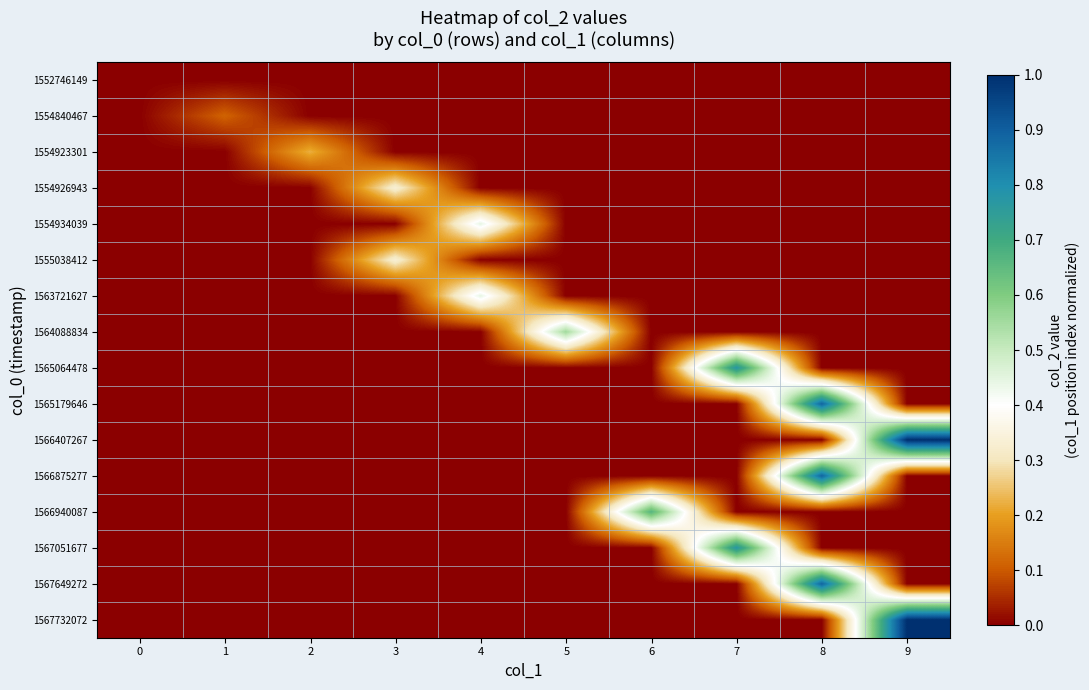

Reading left to right, what are all the values shown in this chart?

row_0: 0.0	0.0	0.0	0.0	0.0	0.0	0.0	0.0	0.0	0.0
row_1: 0.0	0.1	0.0	0.0	0.0	0.0	0.0	0.0	0.0	0.0
row_2: 0.0	0.0	0.2	0.0	0.0	0.0	0.0	0.0	0.0	0.0
row_3: 0.0	0.0	0.0	0.3	0.0	0.0	0.0	0.0	0.0	0.0
row_4: 0.0	0.0	0.0	0.0	0.4	0.0	0.0	0.0	0.0	0.0
row_5: 0.0	0.0	0.0	0.3	0.0	0.0	0.0	0.0	0.0	0.0
row_6: 0.0	0.0	0.0	0.0	0.4	0.0	0.0	0.0	0.0	0.0
row_7: 0.0	0.0	0.0	0.0	0.0	0.6	0.0	0.0	0.0	0.0
row_8: 0.0	0.0	0.0	0.0	0.0	0.0	0.0	0.8	0.0	0.0
row_9: 0.0	0.0	0.0	0.0	0.0	0.0	0.0	0.0	0.9	0.0
row_10: 0.0	0.0	0.0	0.0	0.0	0.0	0.0	0.0	0.0	1.0
row_11: 0.0	0.0	0.0	0.0	0.0	0.0	0.0	0.0	0.9	0.0
row_12: 0.0	0.0	0.0	0.0	0.0	0.0	0.7	0.0	0.0	0.0
row_13: 0.0	0.0	0.0	0.0	0.0	0.0	0.0	0.8	0.0	0.0
row_14: 0.0	0.0	0.0	0.0	0.0	0.0	0.0	0.0	0.9	0.0
row_15: 0.0	0.0	0.0	0.0	0.0	0.0	0.0	0.0	0.0	1.0